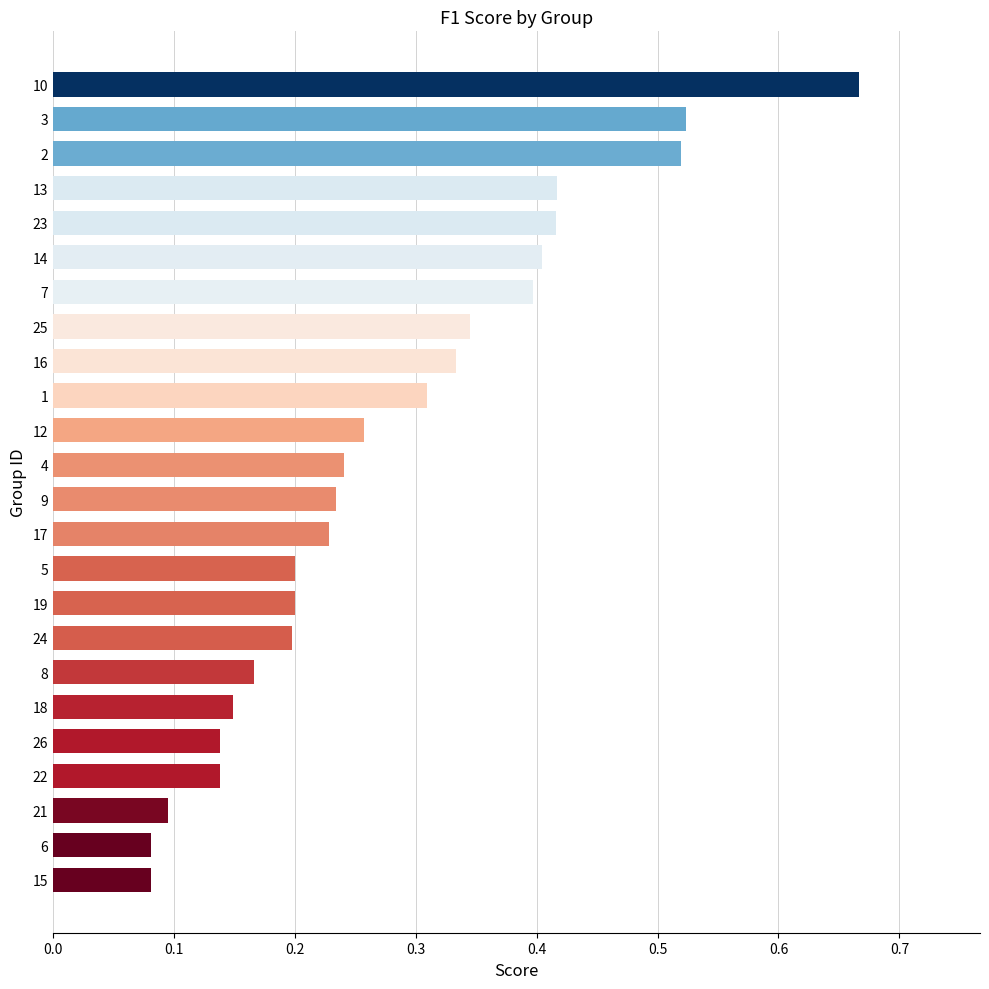

The chart shows a value of 0.6 at 7. True or false?

False